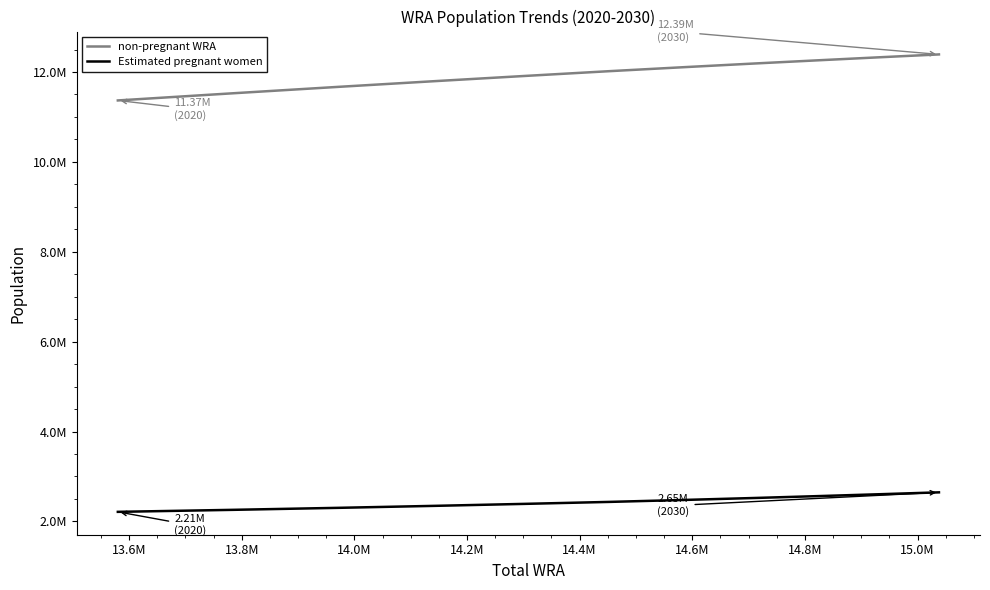

Which series has the largest total across all categories?

non-pregnant WRA